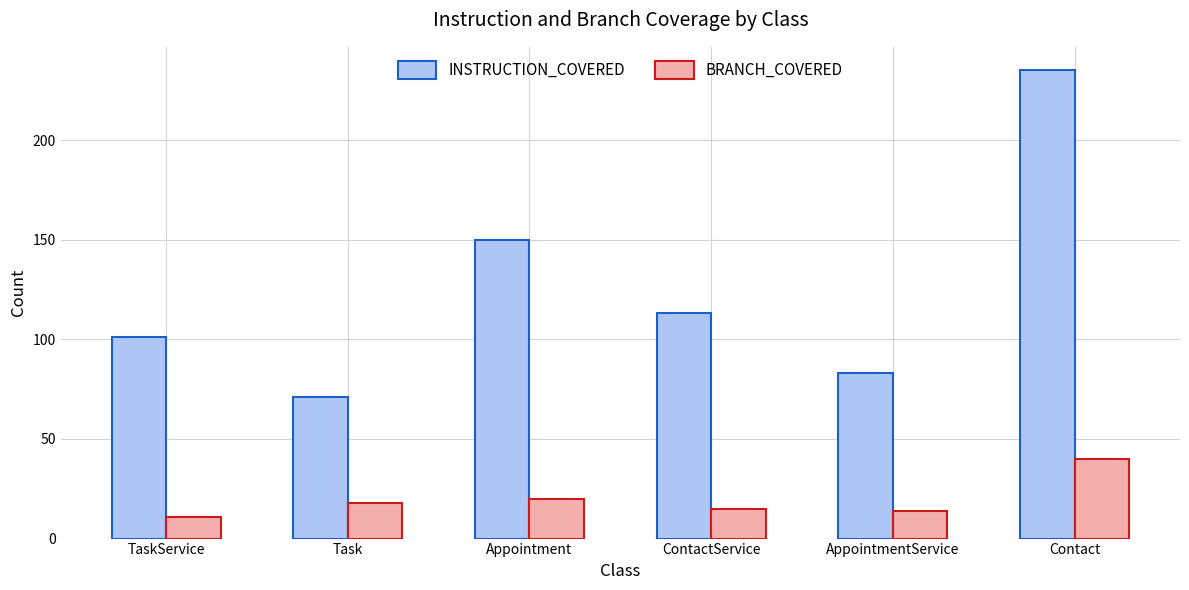

What position from the left is Contact?

6